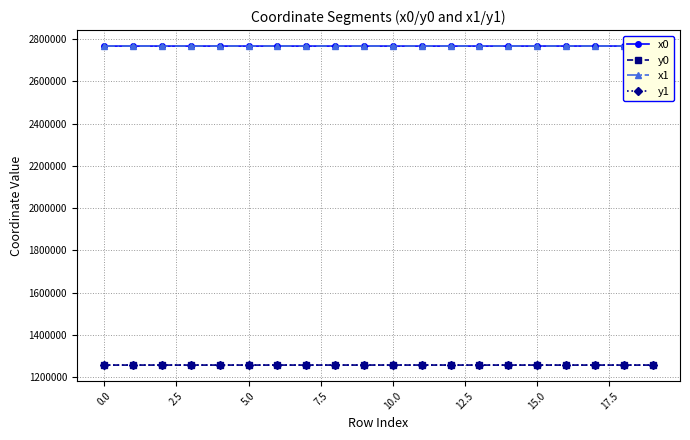

How many lines are shown in the chart?

4